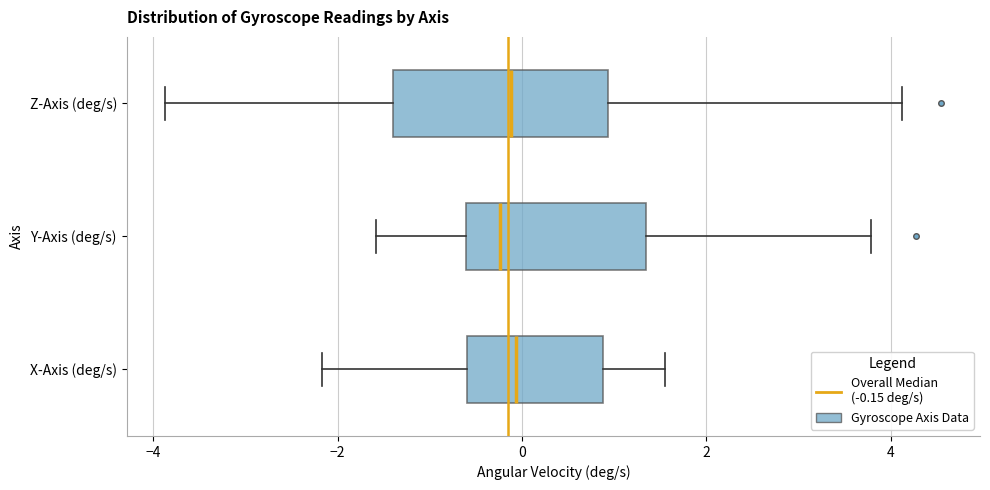

Reading bottom to top, transcribe this box plot: for each box, give where its median line is, the range the box spans, and where its two whiskers end, as read against the x-axis. The values are not printed on the chart, so give them approximately, as read against the axis.

X-Axis (deg/s): median 0.0, box -0.6 to 0.8, whiskers -2.2 to 1.6
Y-Axis (deg/s): median -0.2, box -0.6 to 1.4, whiskers -1.6 to 3.8
Z-Axis (deg/s): median -0.2, box -1.4 to 1.0, whiskers -3.8 to 4.2